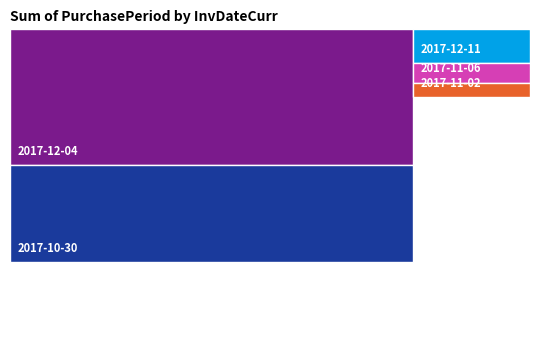

Which has a higher value, 2017-10-30 or 2017-11-06?

2017-10-30